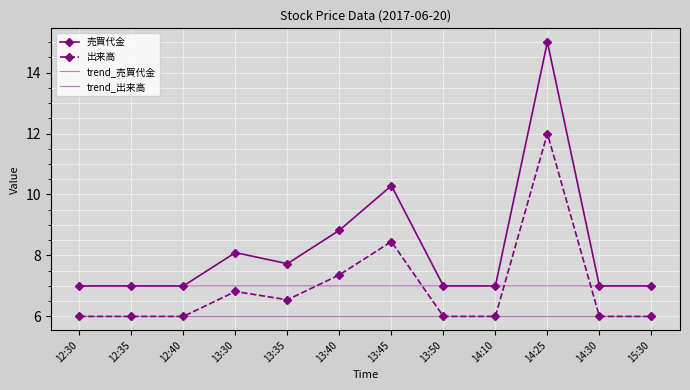

True or false: trend_出来高 has a value of 2.7 at 14:10.

False